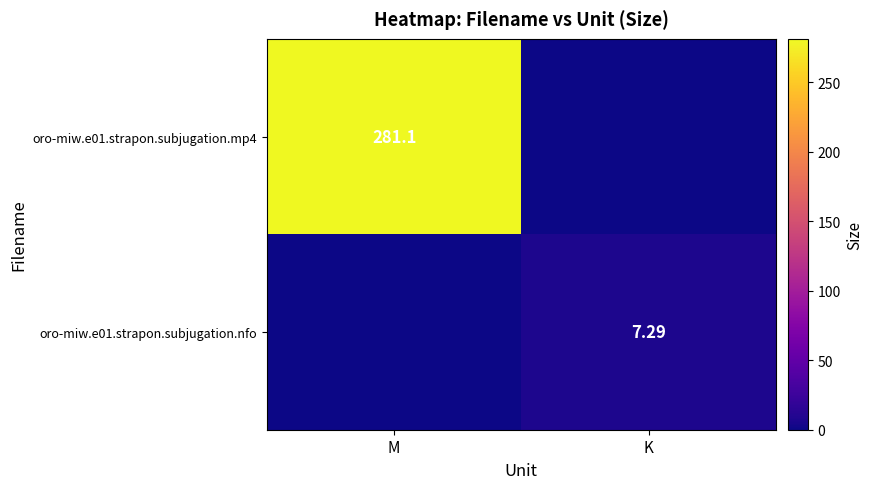

How many categories are shown in the chart?

2